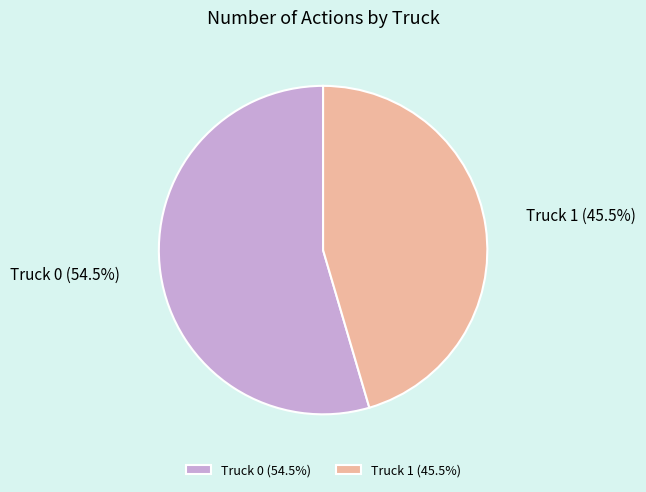

Does any single category account for the majority?

Yes